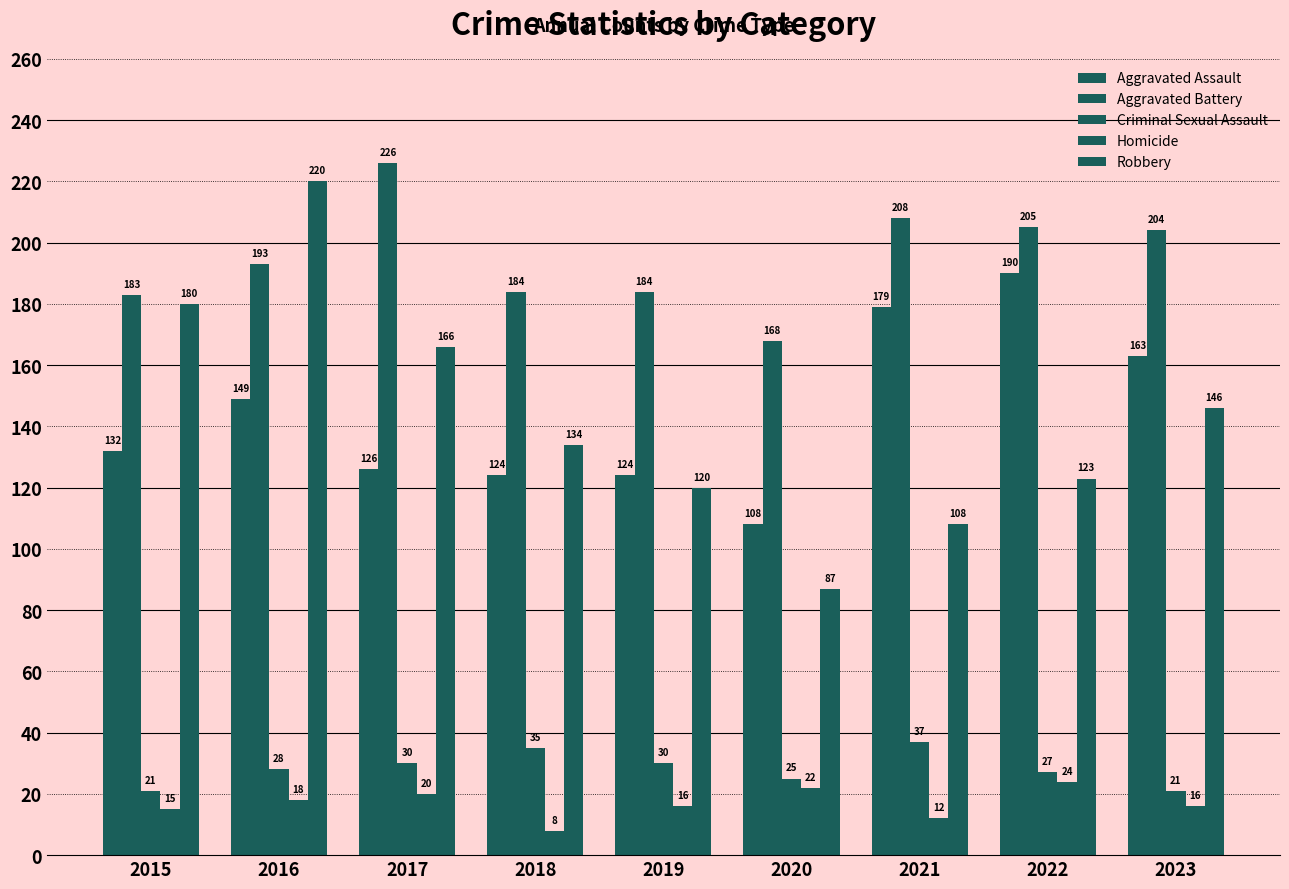

What is the difference between the second highest and second lowest values in the Aggravated Assault series?

55